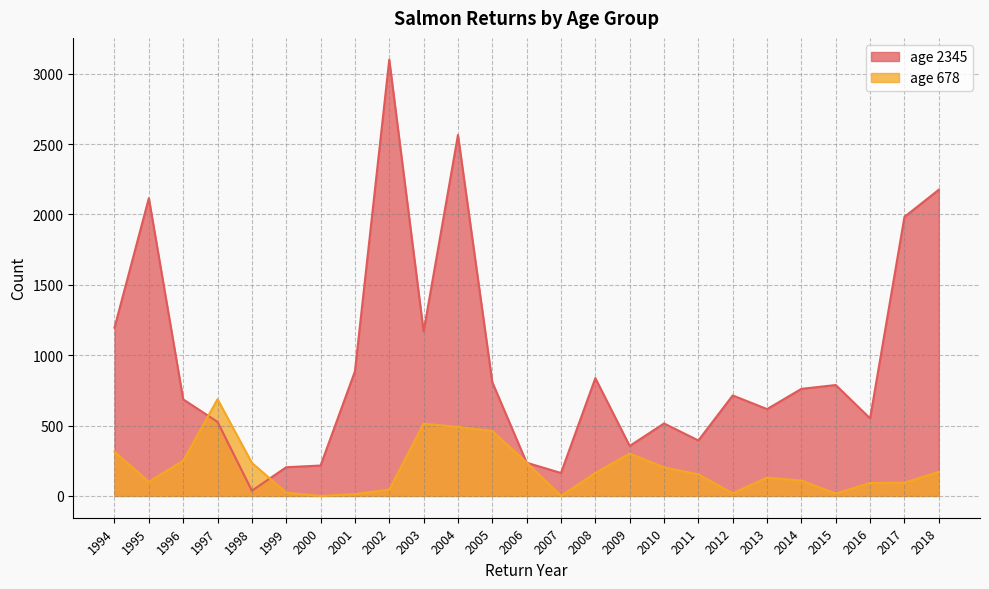

How many interior local valleys does the age 678 series have?

5